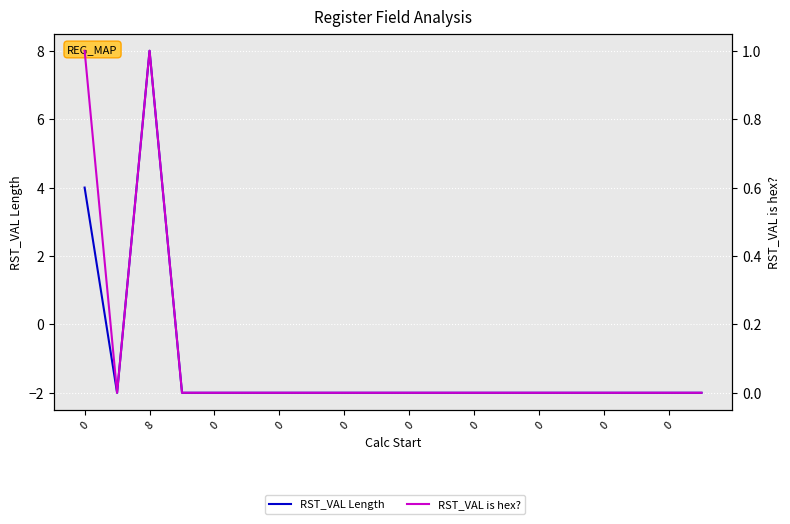

Reading left to right, transcribe all the data shown in this chart.

RST_VAL Length: 4	-2	8	-2	-2	-2	-2	-2	-2	-2	-2	-2	-2	-2	-2	-2	-2	-2	-2	-2
RST_VAL is hex?: 1	0	1	0	0	0	0	0	0	0	0	0	0	0	0	0	0	0	0	0